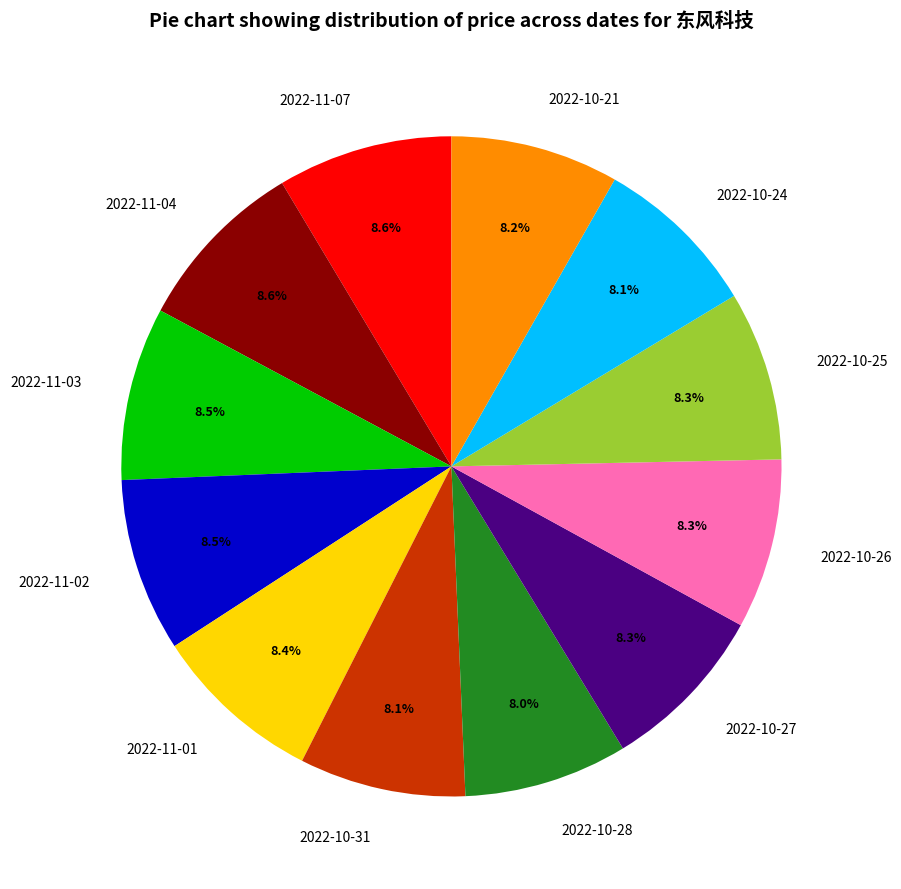

Does 2022-10-27 represent more than half of the total?

No